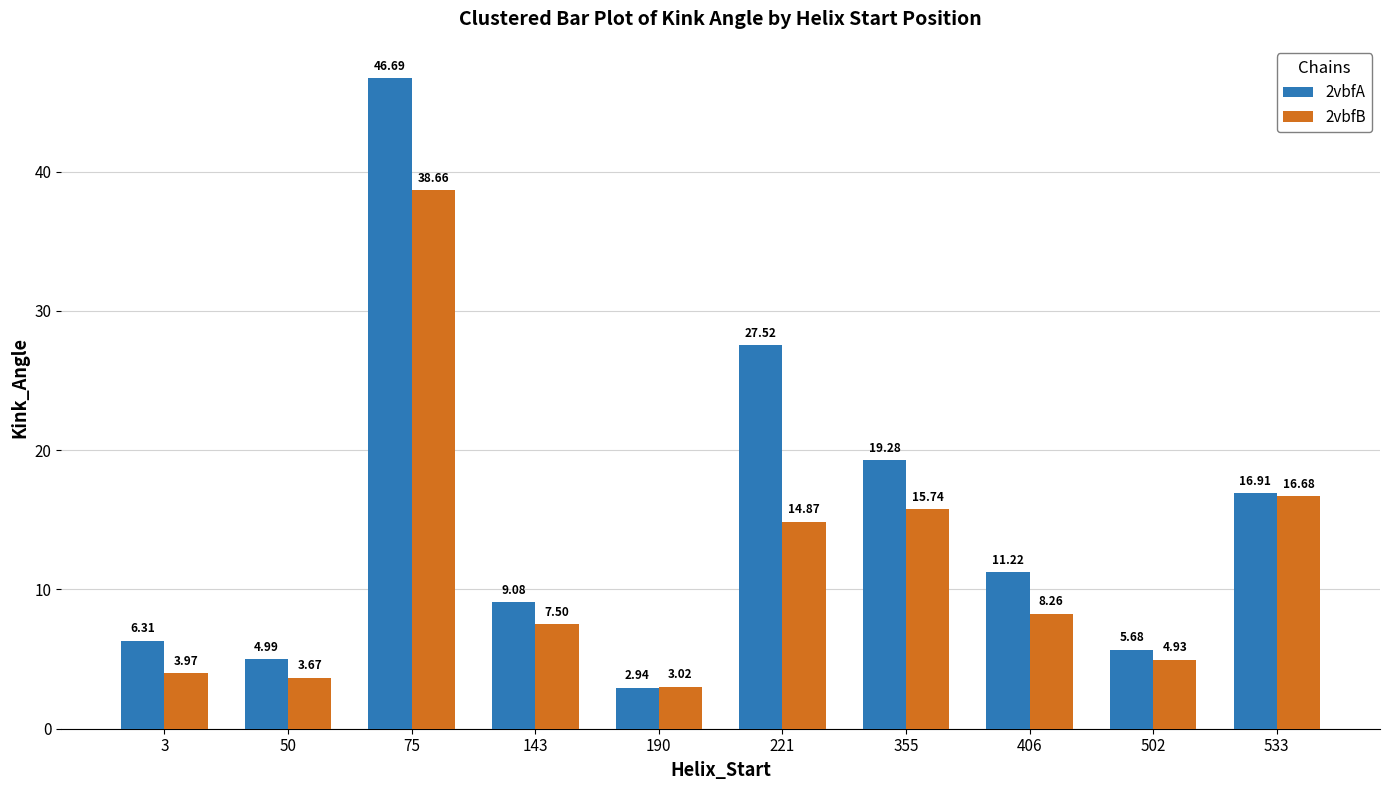

Rank the series at 143 from lowest to highest value.

2vbfB, 2vbfA